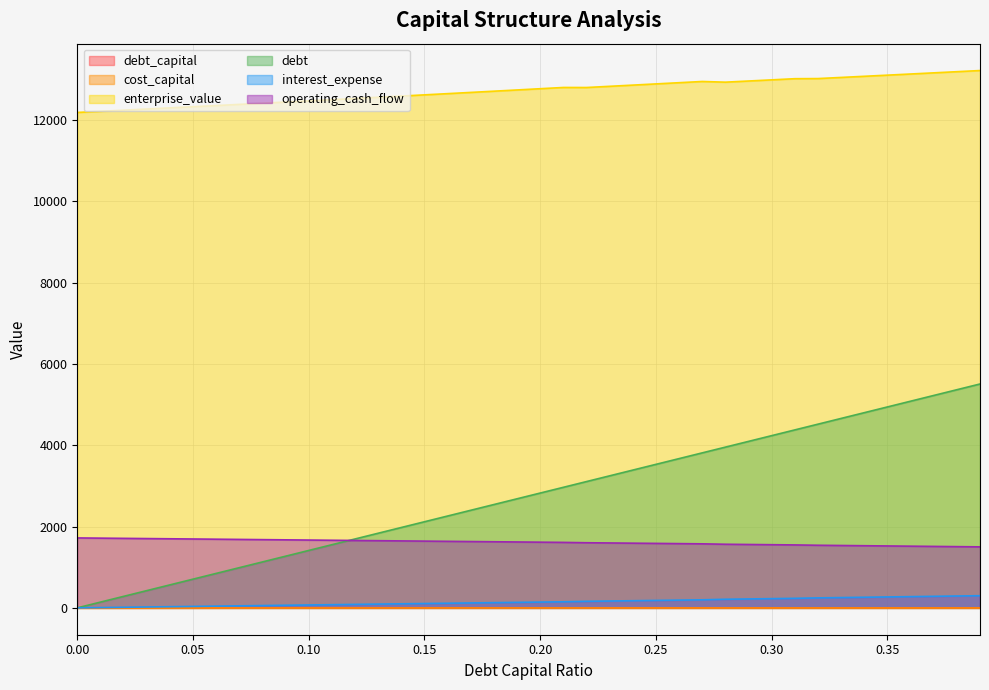

What is the label of the 36th point from the right?

0.04